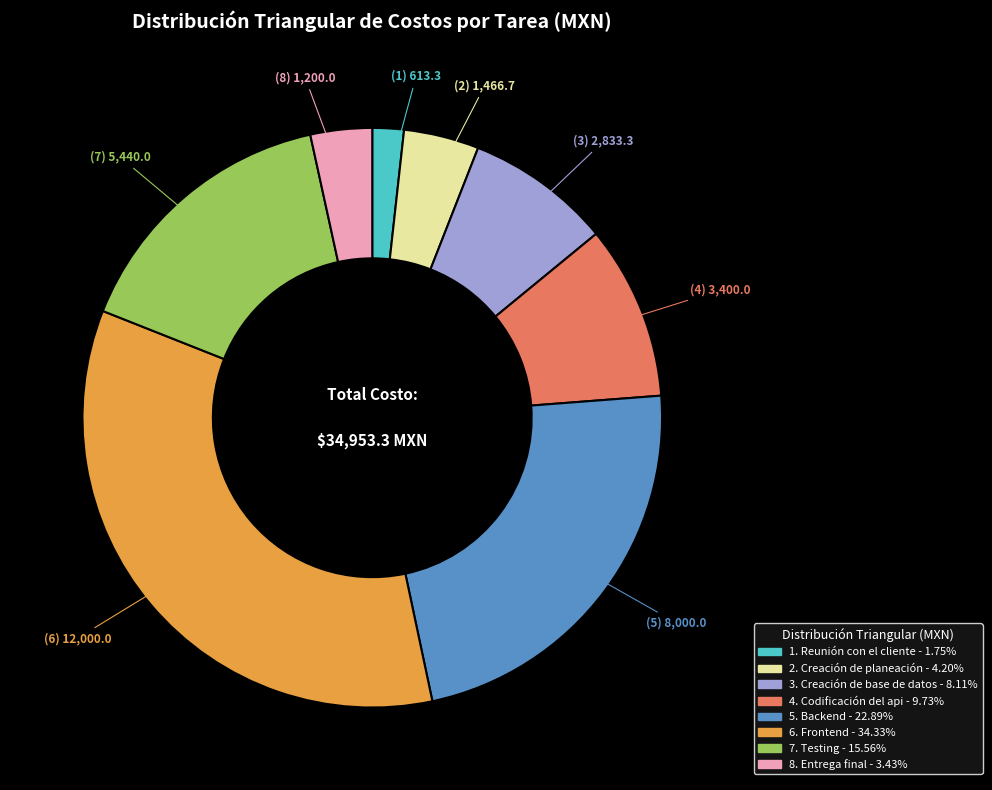

Does any single category account for the majority?

No